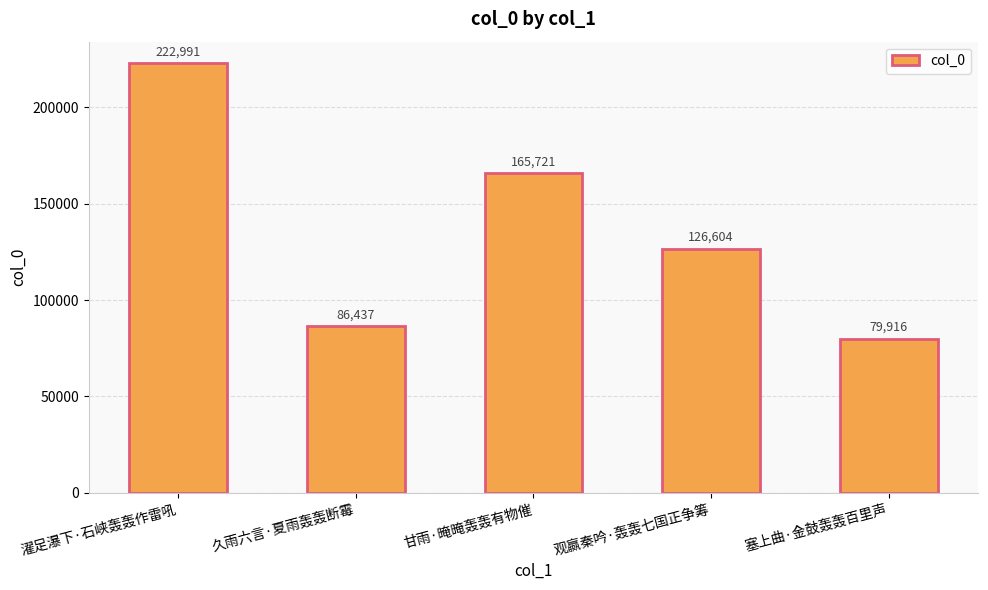

Which category has the lowest value across all series?

塞上曲·金鼓轰轰百里声